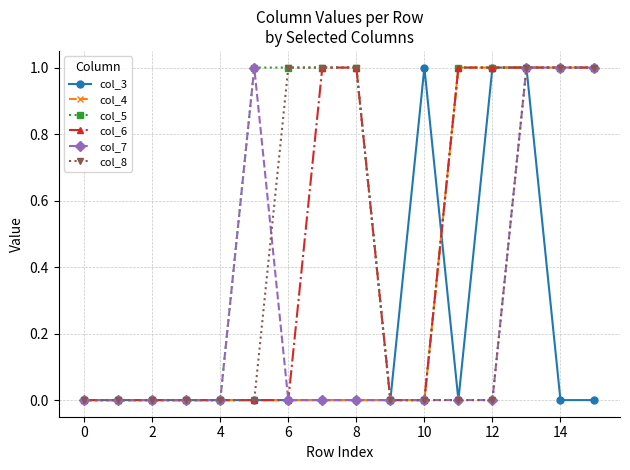

How many data points does each series have?

16